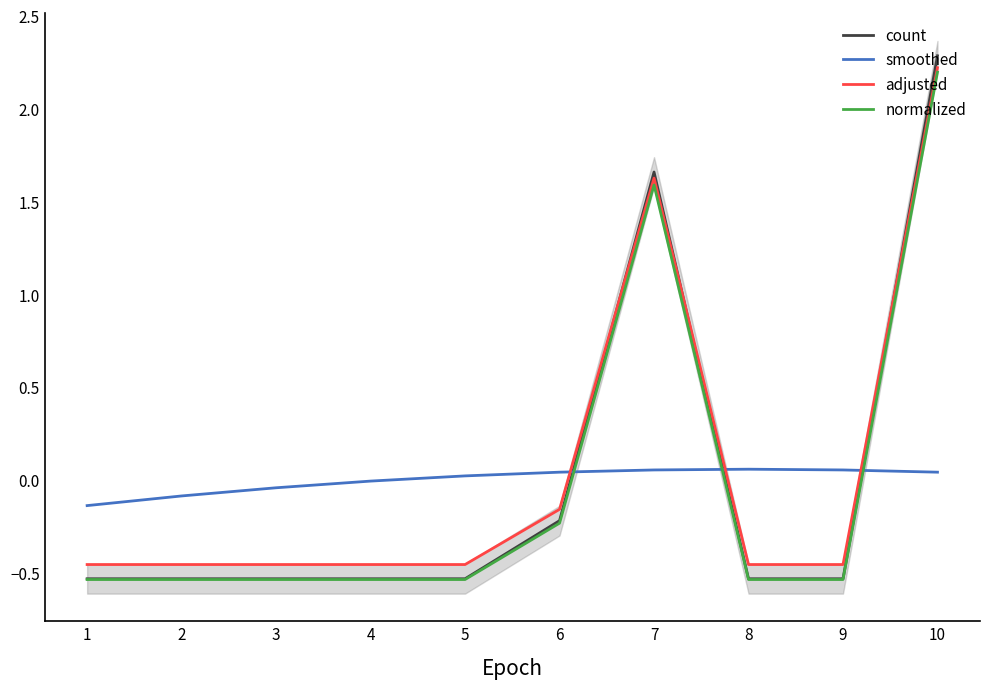

What is the highest value of the adjusted series?

2.2